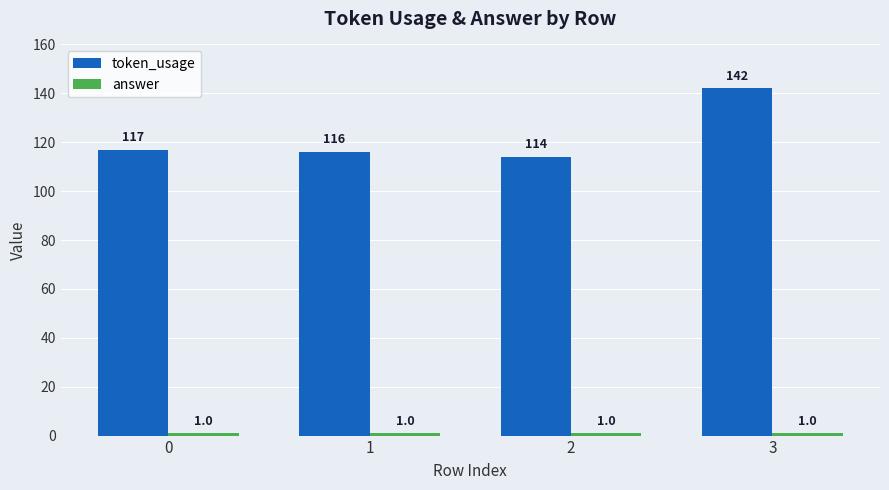

How many bars are there in total?

8